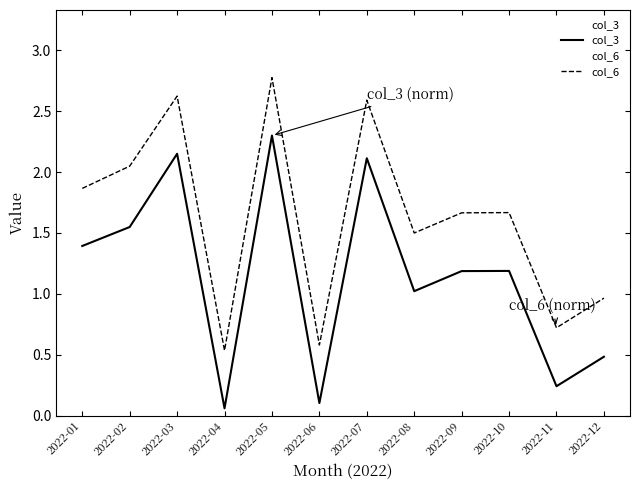

What is the spread (max minus min) of values at 2022-07?

0.5